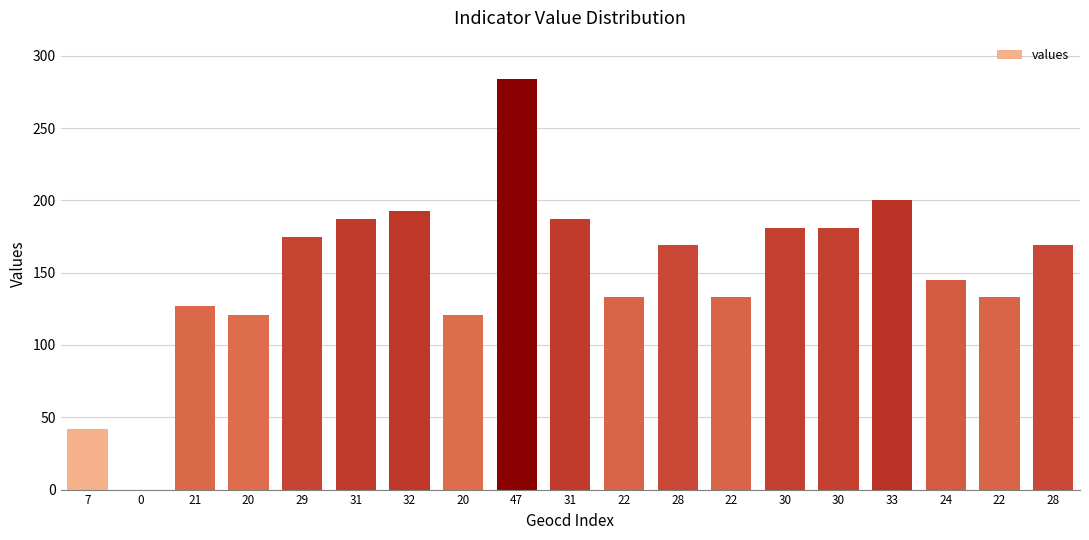

Reading left to right, what are all the values shown in this chart?

42	0	127	121	175	187	193	121	284	187	133	169	133	181	181	200	145	133	169